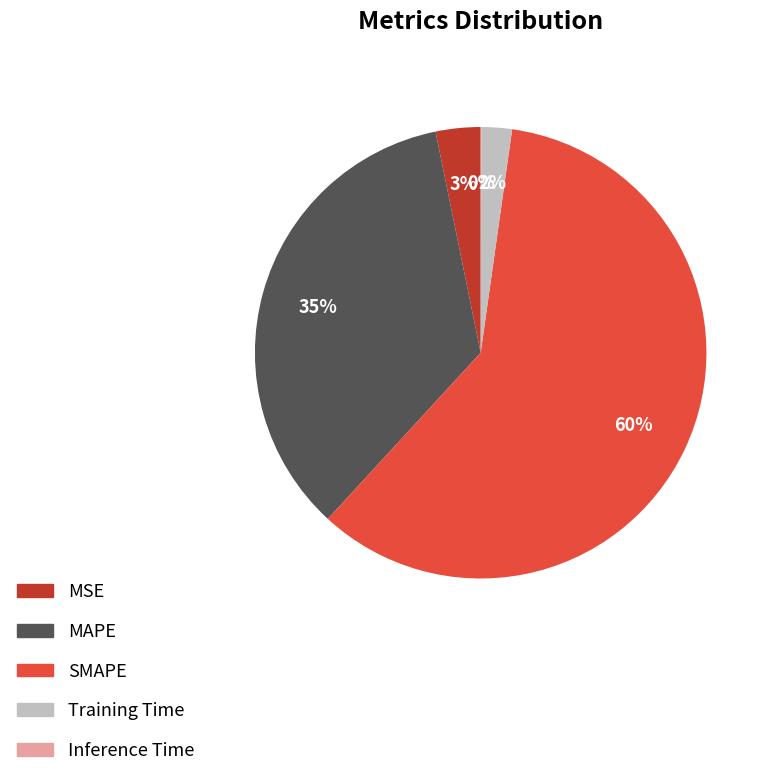

To the nearest percent, what portion does MAPE represent?

35%